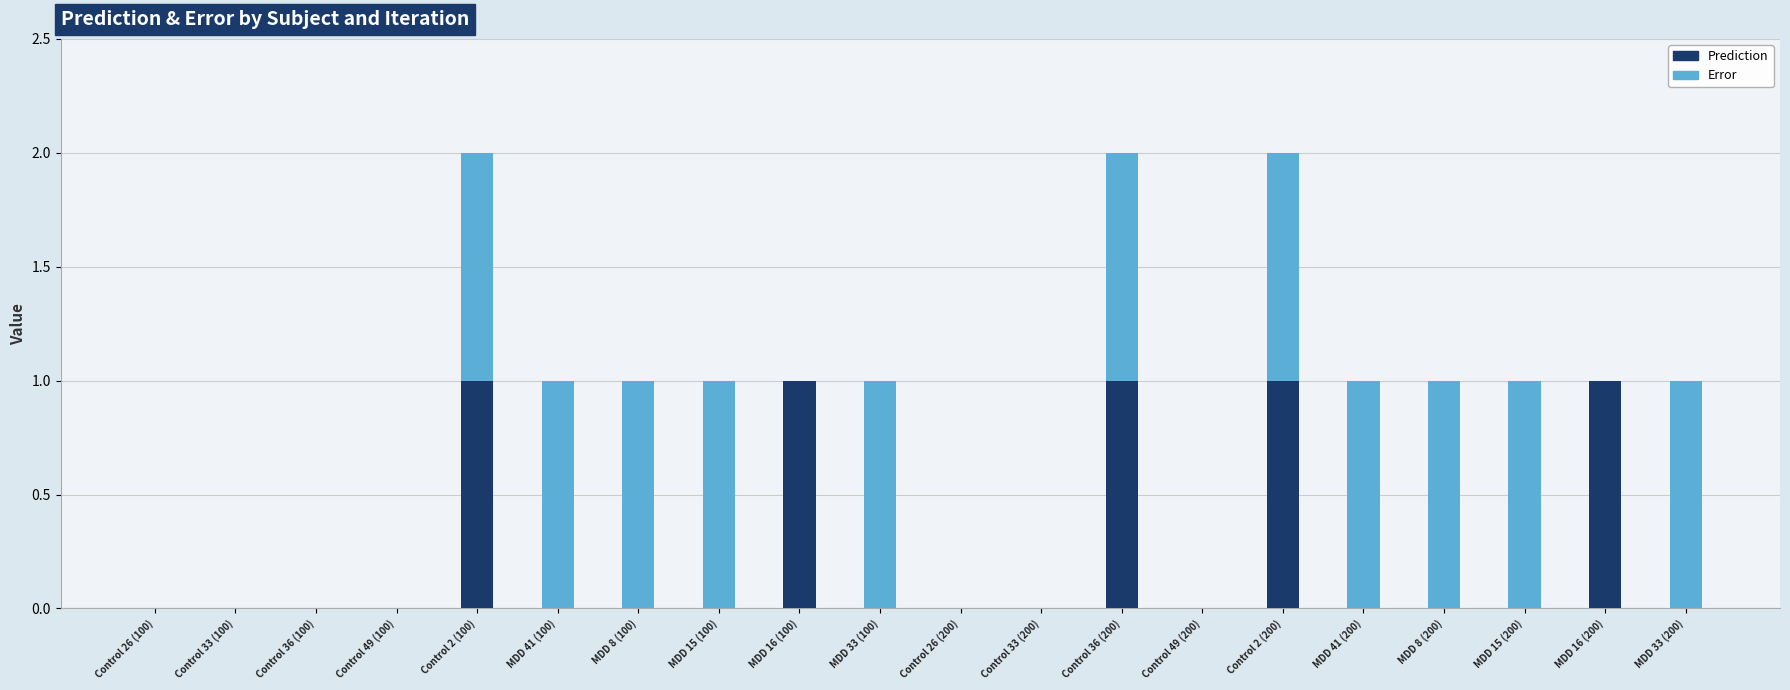

The Prediction series shows 1.0 at Control 2 (200). True or false?

True